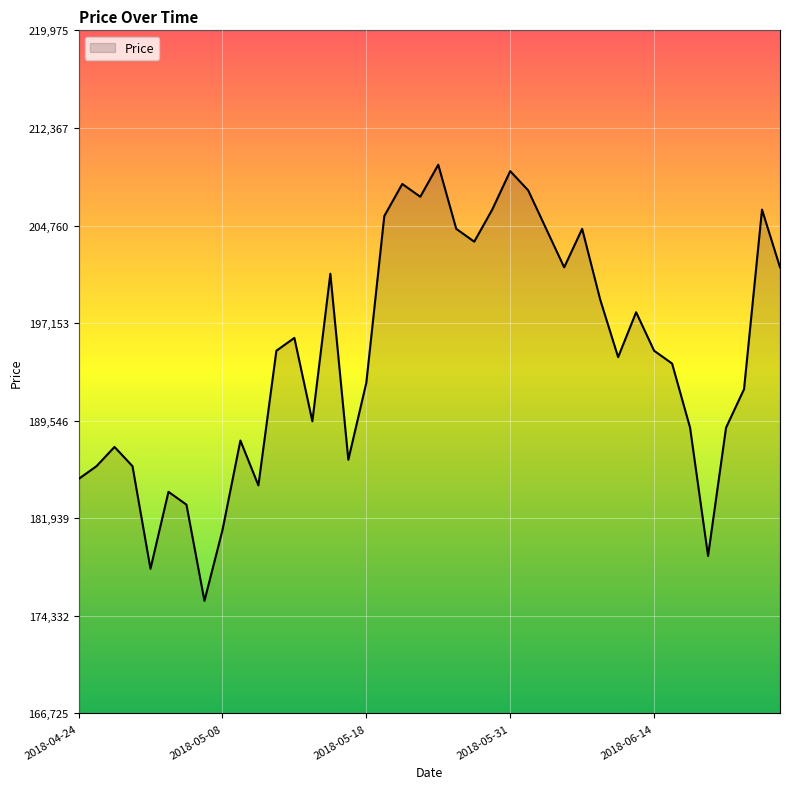

What is the difference between the maximum and minimum values?

34000